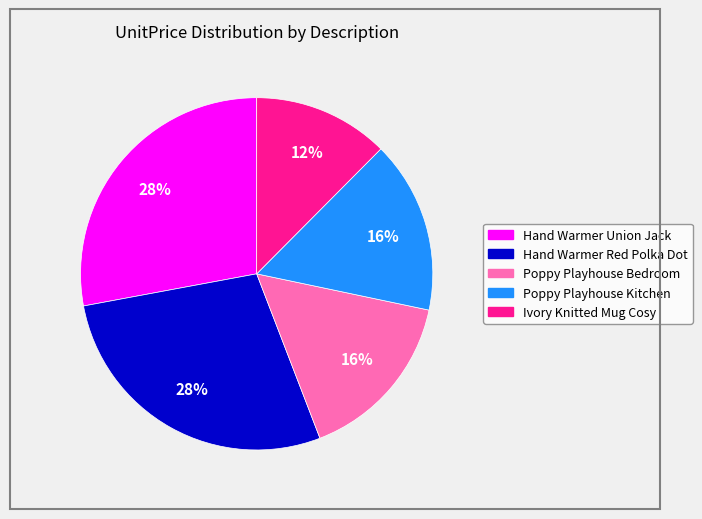

Is there a majority slice in this chart?

No